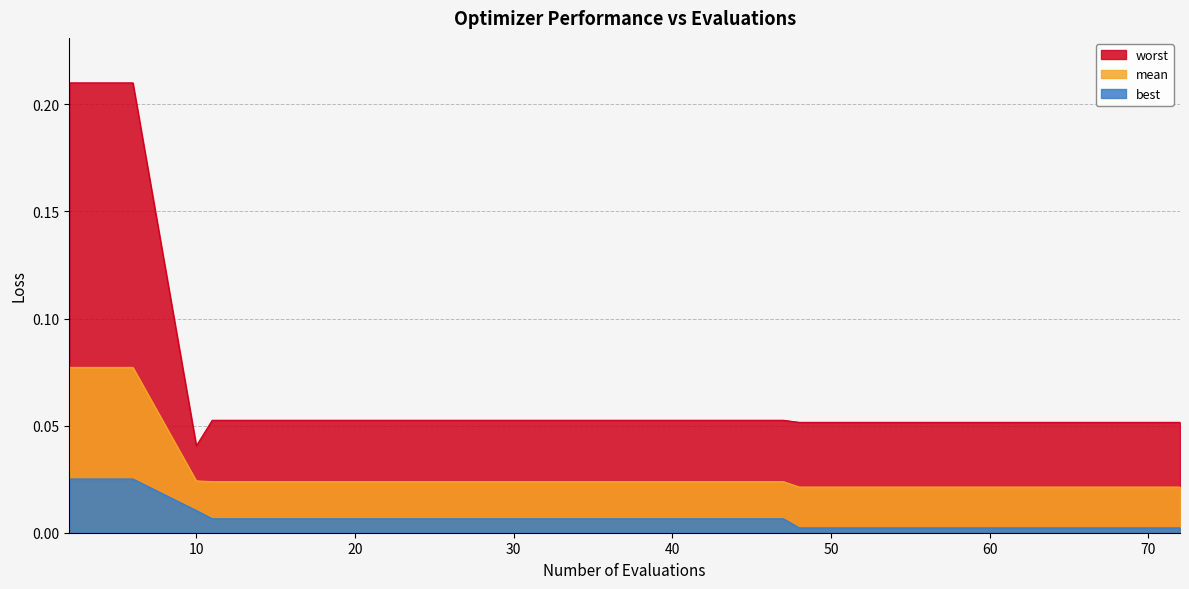

How many interior local valleys does the worst series have?

1